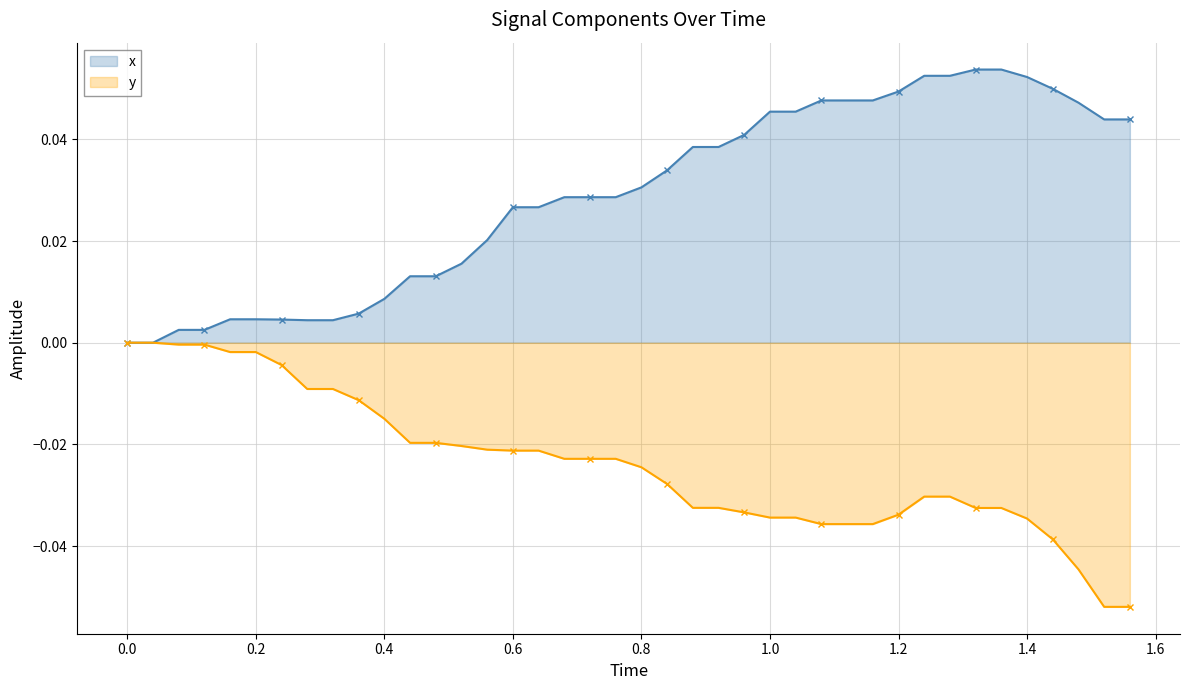

How many lines are shown in the chart?

2